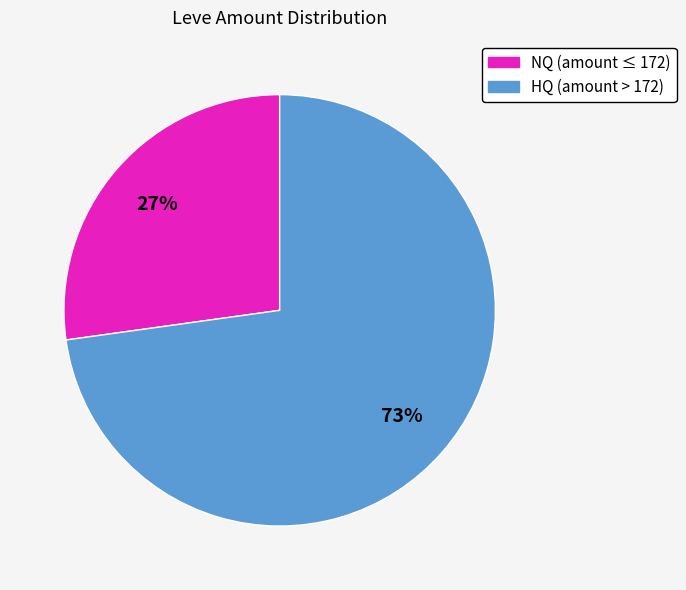

What percentage is the NQ (amount ≤ 172) slice, to the nearest percent?

27%